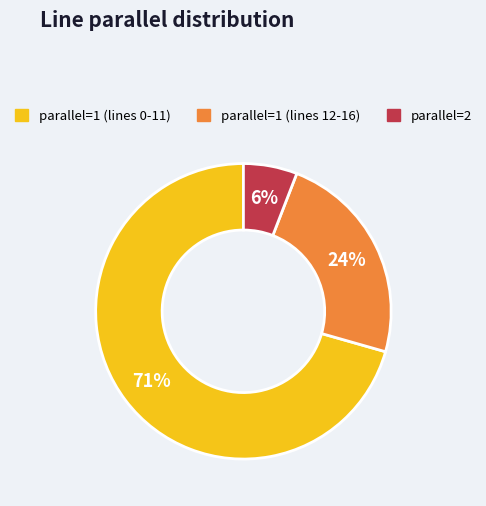

How many segments does this pie chart have?

3